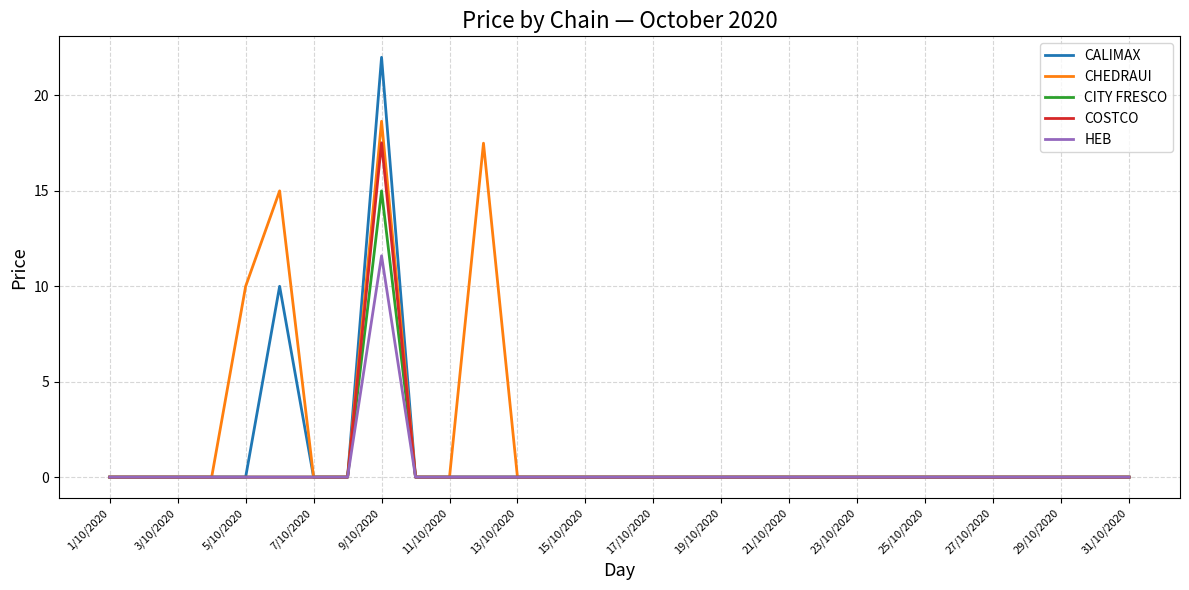

List the series in order of their peak value, highest first.

CALIMAX, CHEDRAUI, COSTCO, CITY FRESCO, HEB